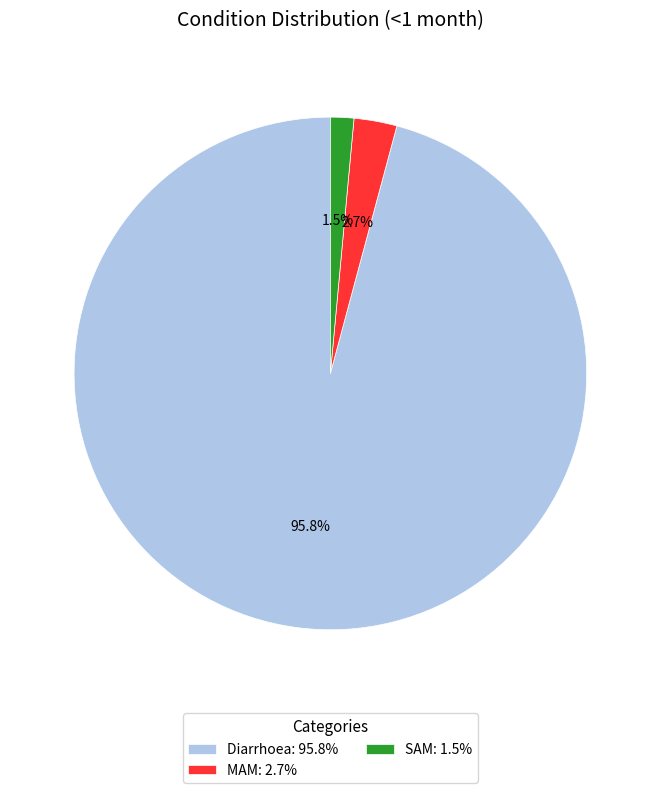

What is the total percentage of SAM and Diarrhoea?

97.3%